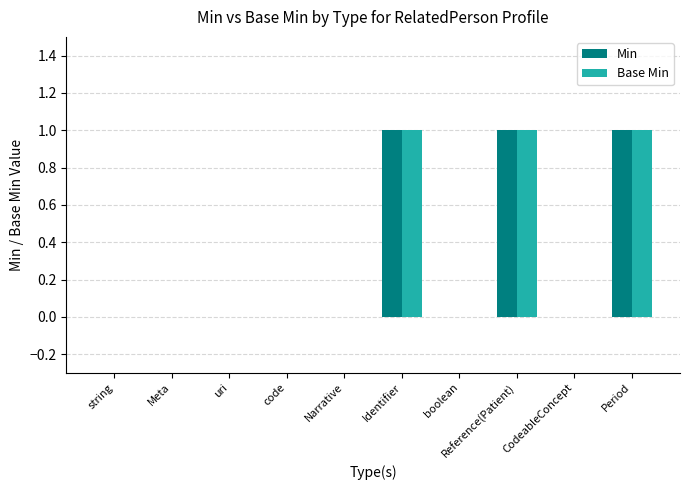

Is it true that Base Min equals 0 at CodeableConcept?

True